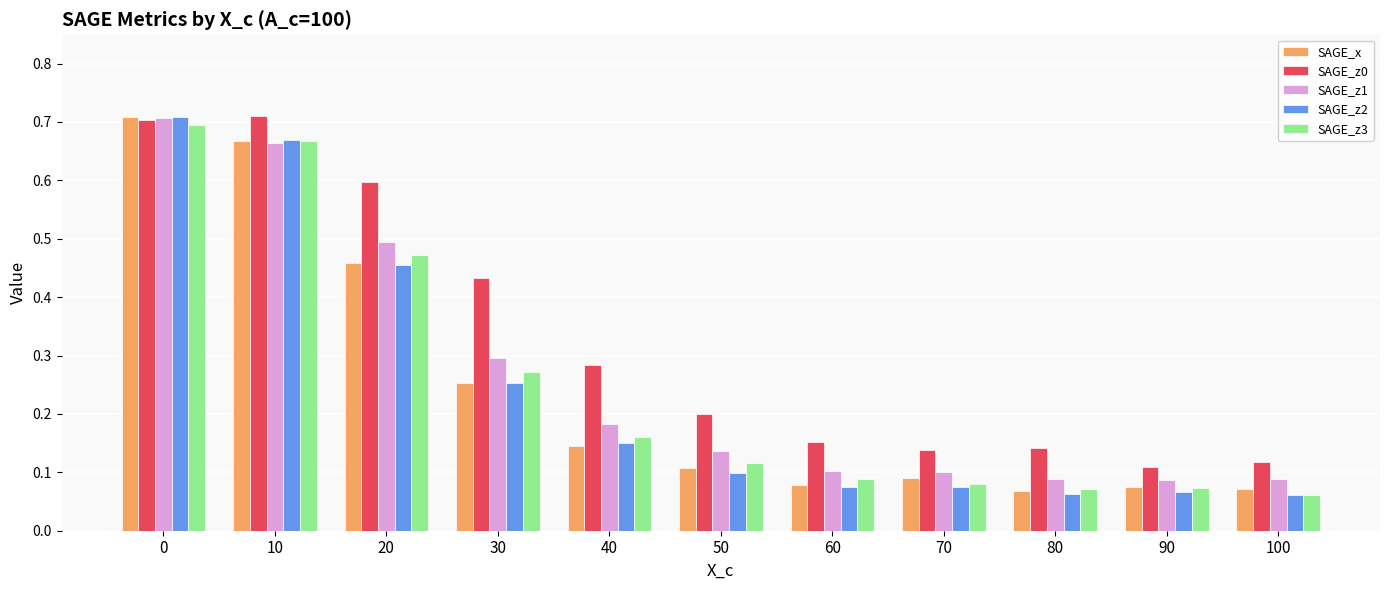

Which series has the widest spread of values?

SAGE_z2